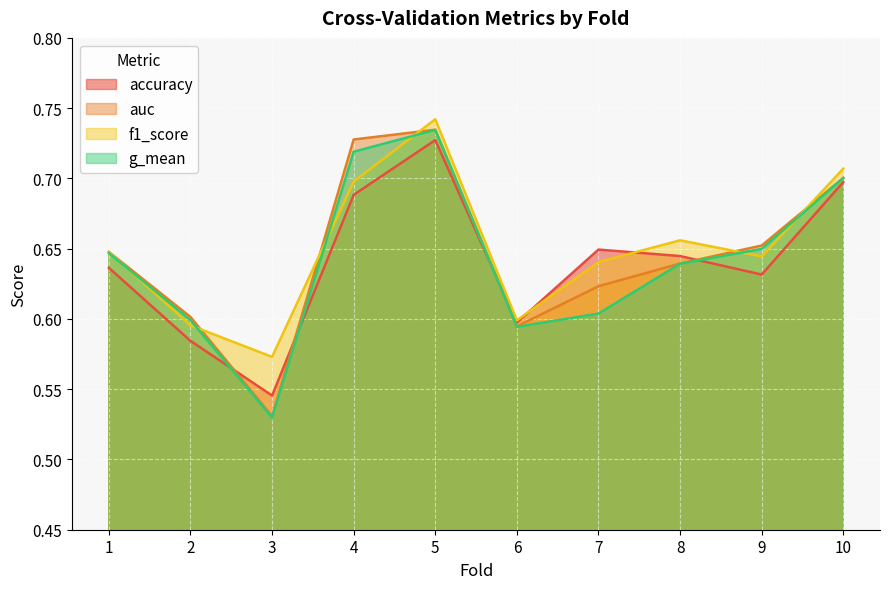

Reading left to right, extract all data points from this chart.

accuracy: 1=0.6	2=0.6	3=0.5	4=0.7	5=0.7	6=0.6	7=0.6	8=0.6	9=0.6	10=0.7
auc: 1=0.6	2=0.6	3=0.5	4=0.7	5=0.7	6=0.6	7=0.6	8=0.6	9=0.7	10=0.7
f1_score: 1=0.6	2=0.6	3=0.6	4=0.7	5=0.7	6=0.6	7=0.6	8=0.7	9=0.6	10=0.7
g_mean: 1=0.6	2=0.6	3=0.5	4=0.7	5=0.7	6=0.6	7=0.6	8=0.6	9=0.6	10=0.7